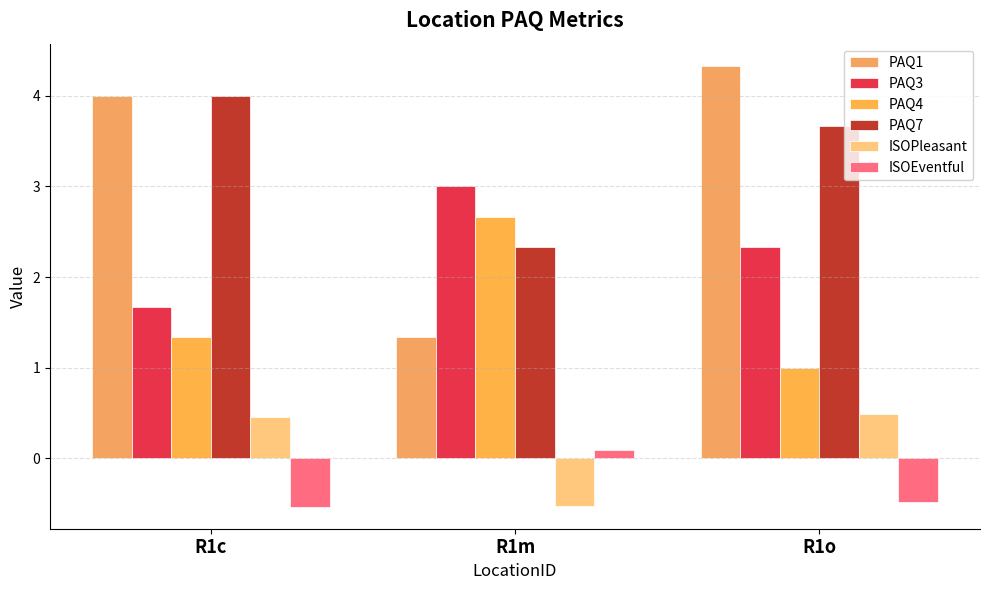

Between R1m and R1o, which series saw the biggest shift?

PAQ1